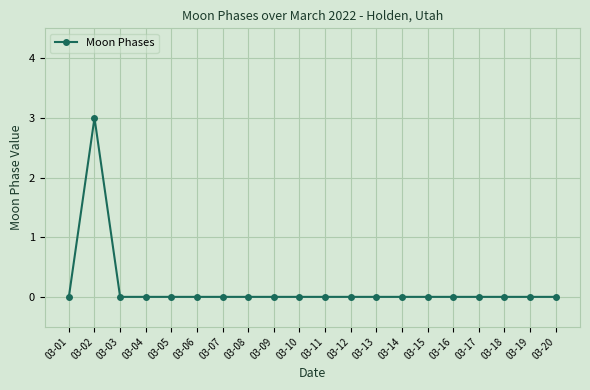

True or false: the data shows -1 at 03-04.

False